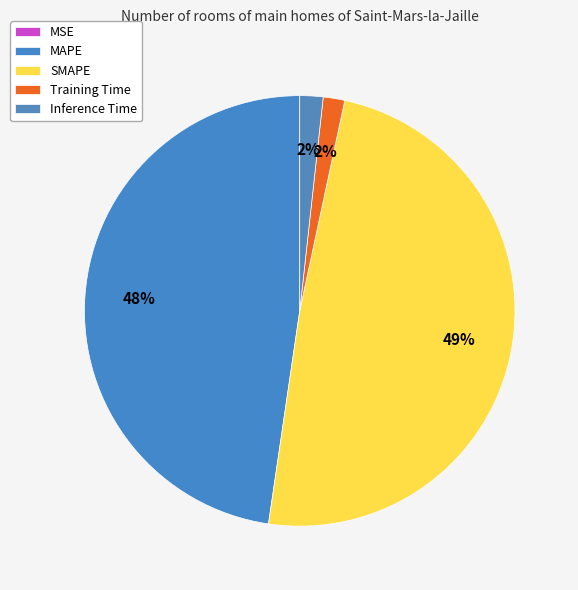

How many segments does this pie chart have?

5